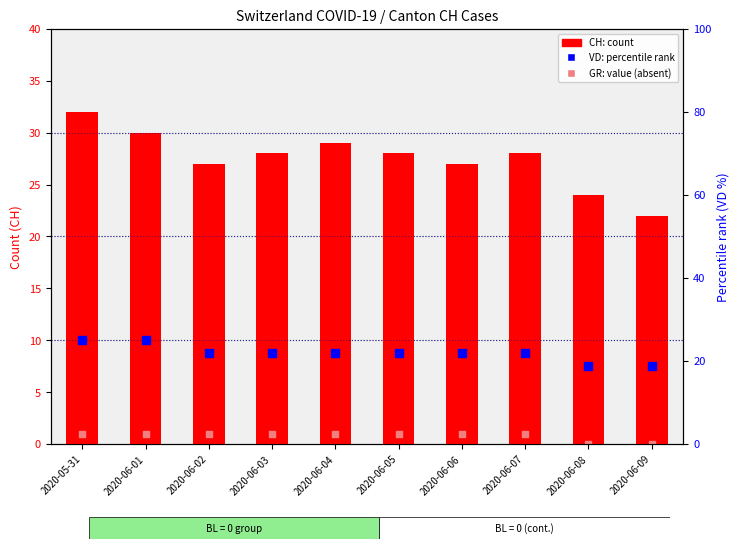

At how many categories does at least one series exceed 5?

10